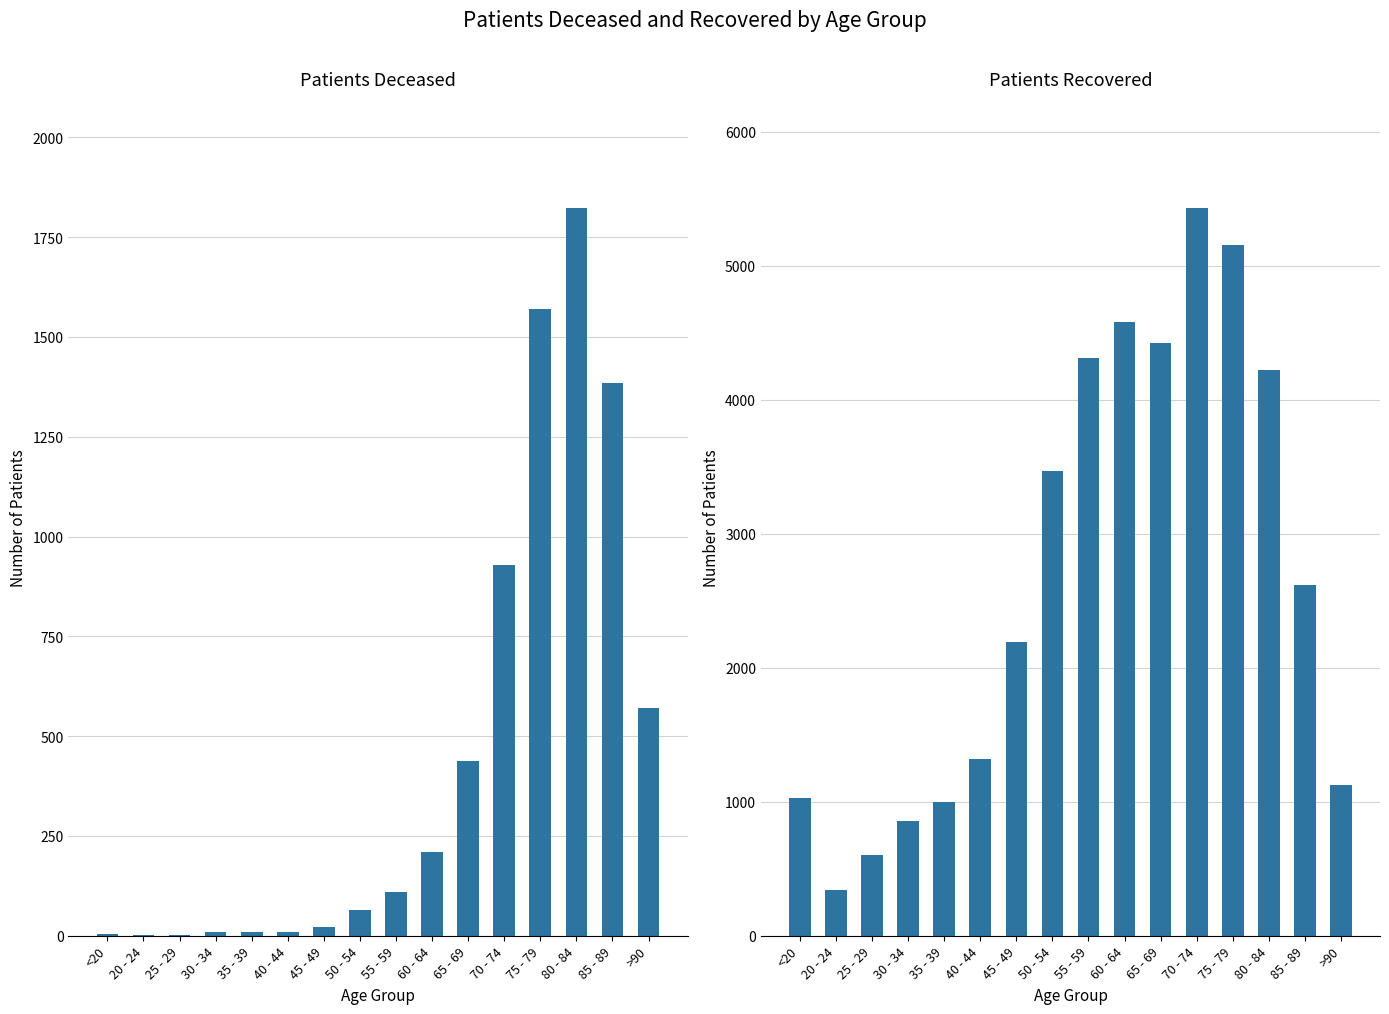

Which series changed the most between 30 - 34 and >90?

patients_deceased